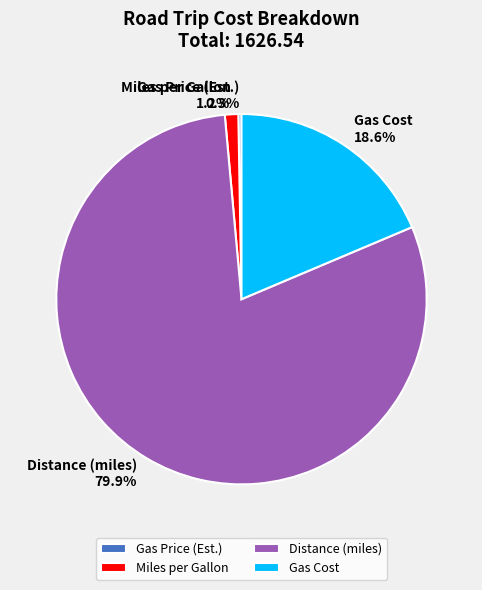

Which category accounts for the majority?

Distance (miles)